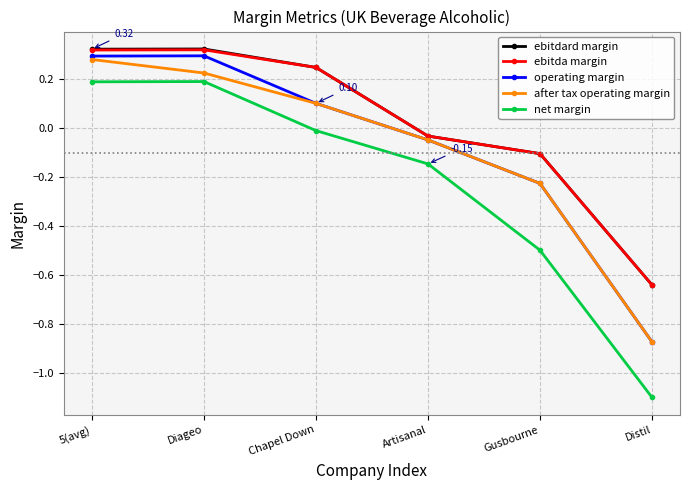

What are all the series names shown in the legend?

ebitdard margin, ebitda margin, operating margin, after tax operating margin, net margin